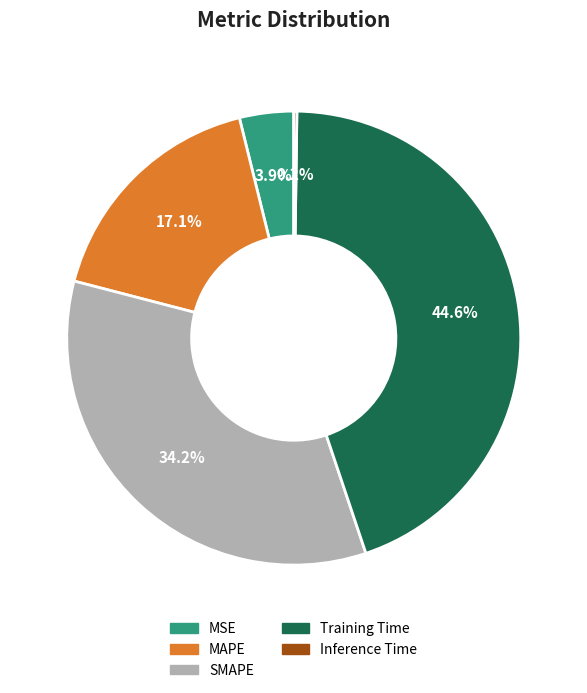

To the nearest percent, what is the average slice percentage?

20%